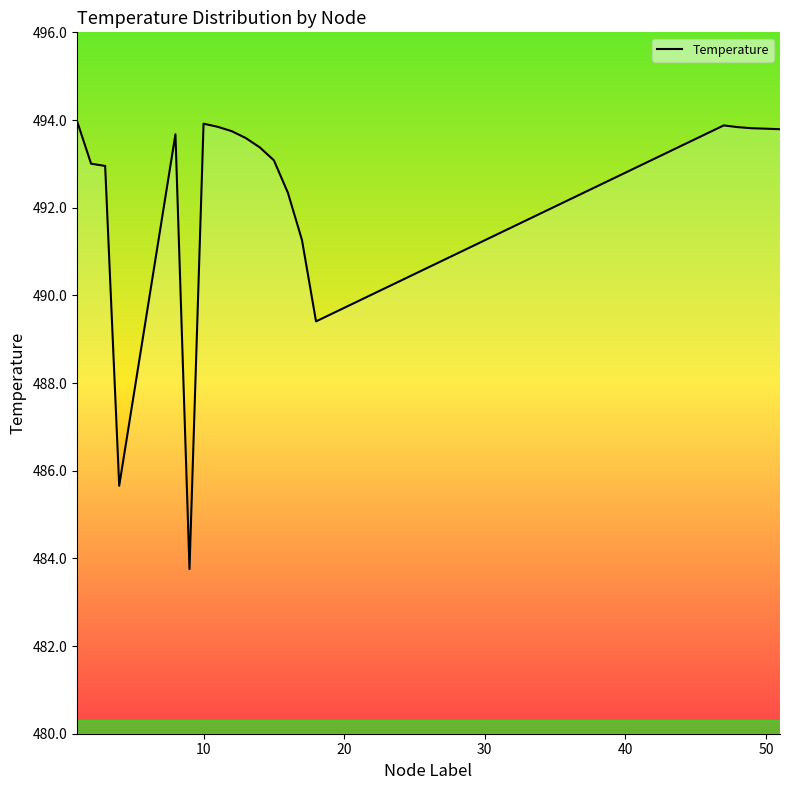

How many distinct data groups are displayed?

1